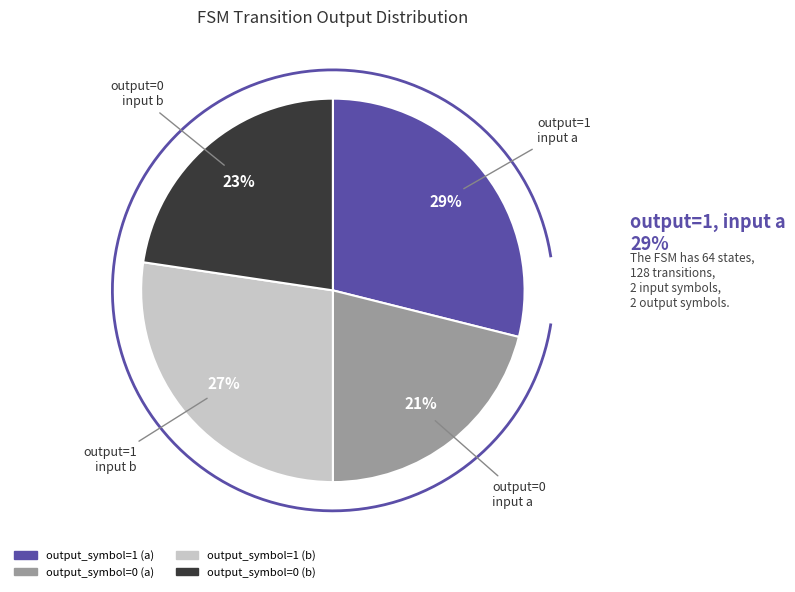

To the nearest percent, what is the difference between the largest and smallest slice percentages?

8%